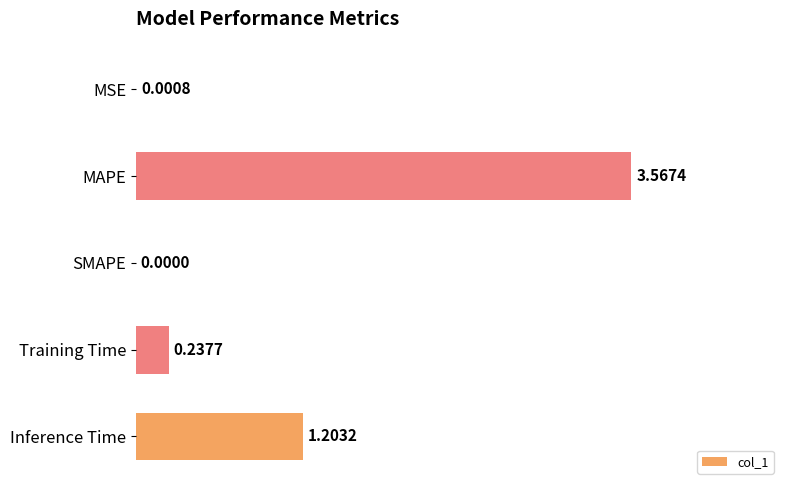

Which label corresponds to the largest value in the chart?

MAPE